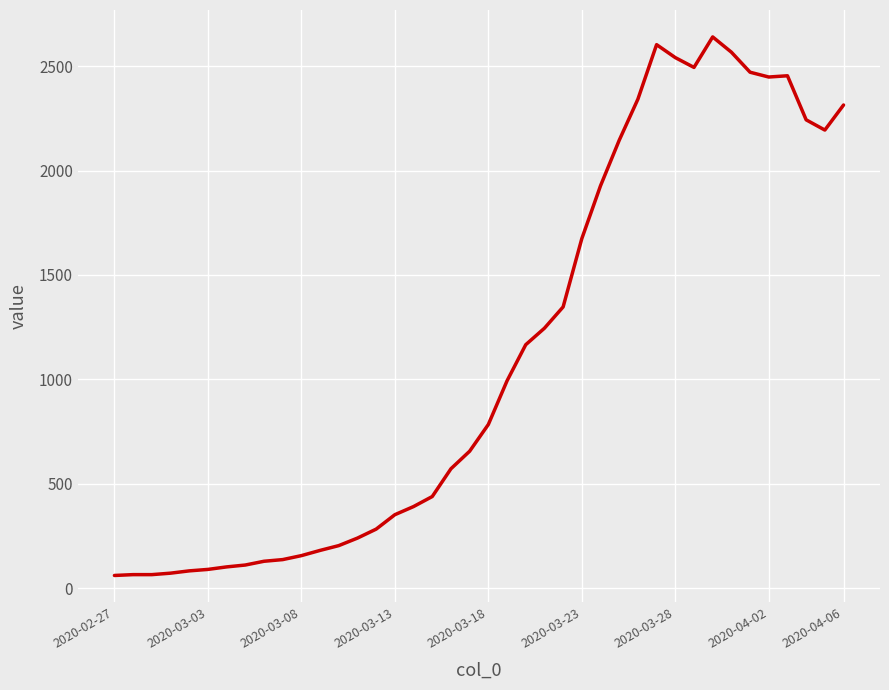

What is the maximum value shown in the chart?

2640